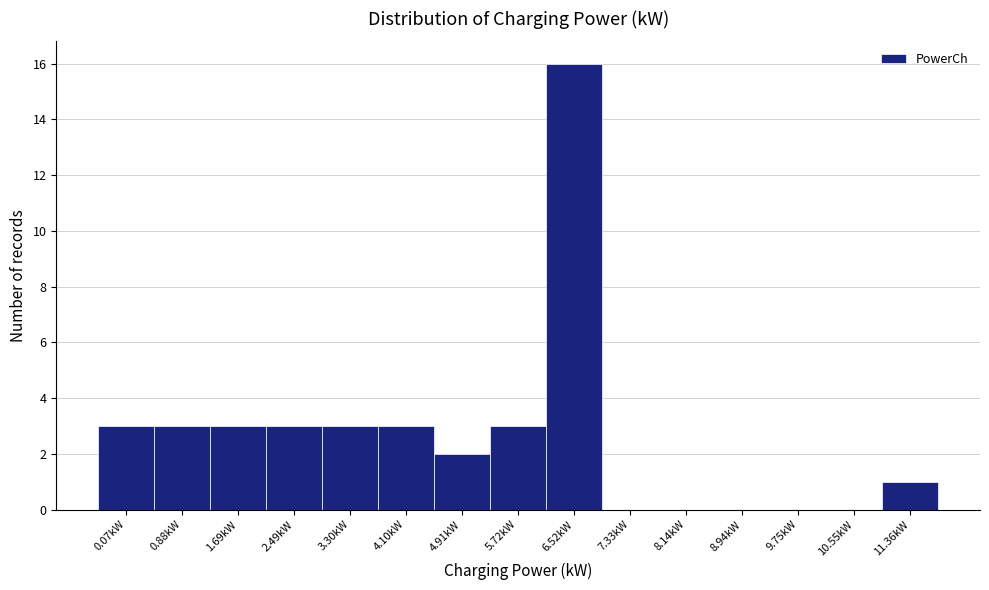

Reading left to right, what are all the values shown in this chart?

0.07kW=3	0.88kW=3	1.69kW=3	2.49kW=3	3.30kW=3	4.10kW=3	4.91kW=2	5.72kW=3	6.52kW=16	7.33kW=0	8.14kW=0	8.94kW=0	9.75kW=0	10.55kW=0	11.36kW=1